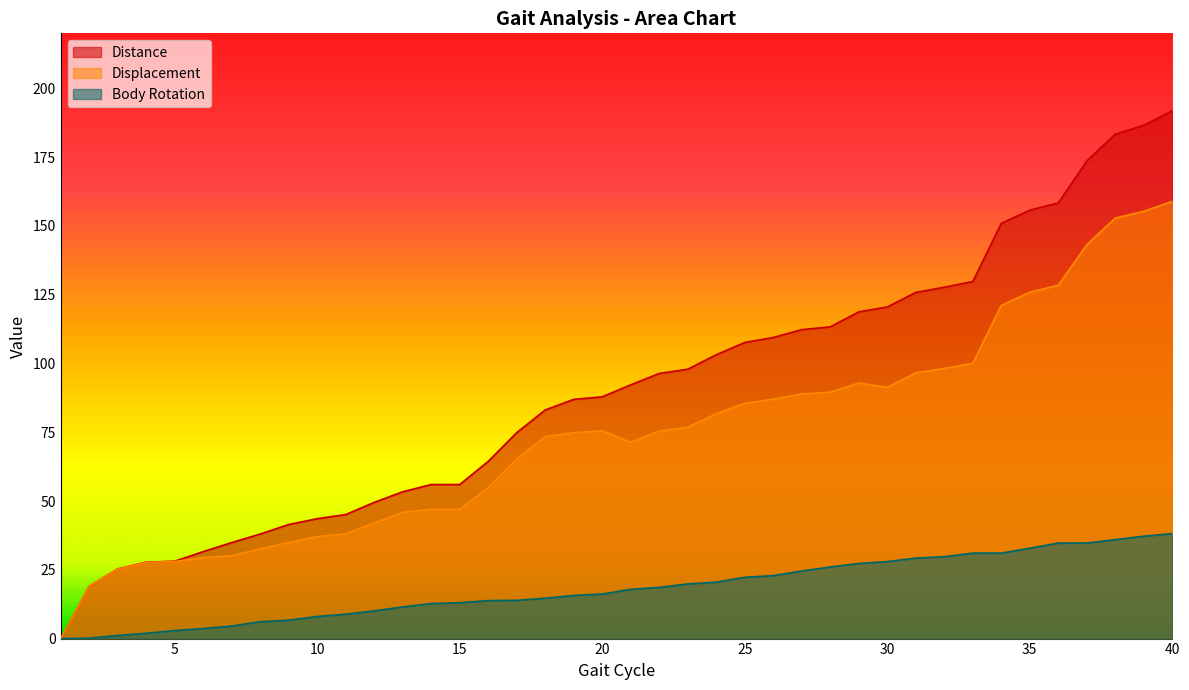

How many interior local valleys does the Displacement series have?

2